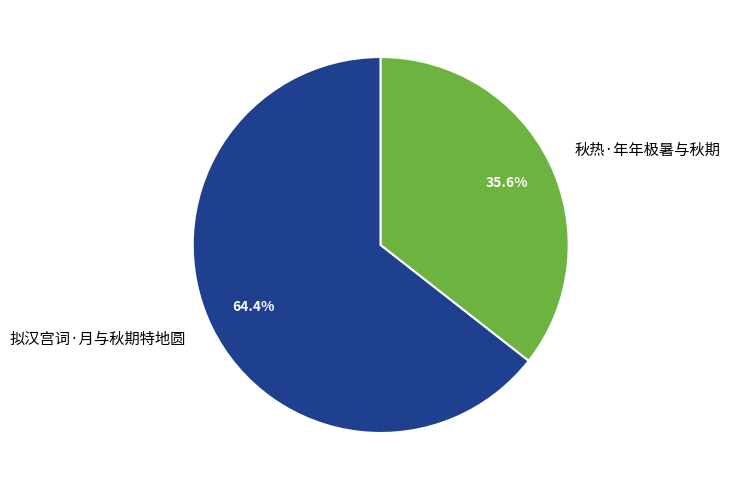

To the nearest percent, what is the combined percentage of 拟汉宫词·月与秋期特地圆 and 秋热·年年极暑与秋期?

100%